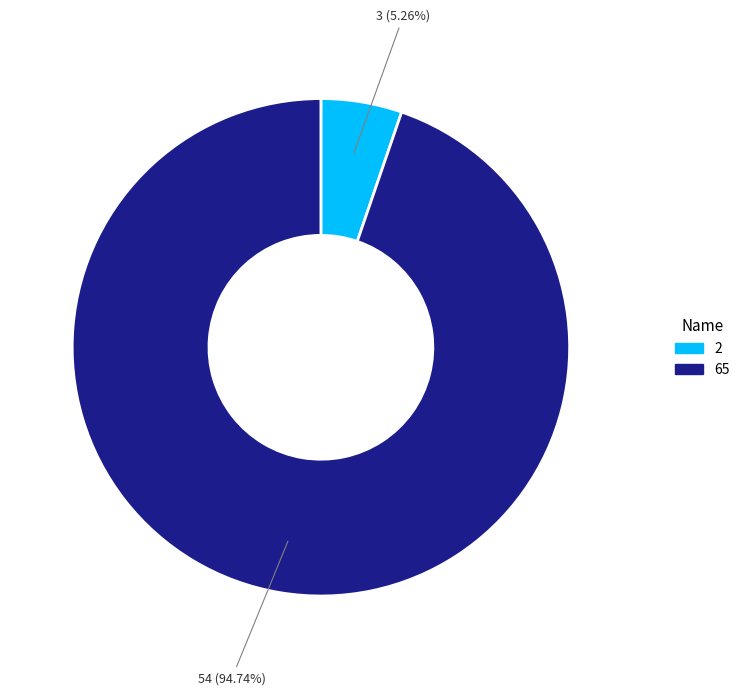

How many slices are in this pie chart?

2